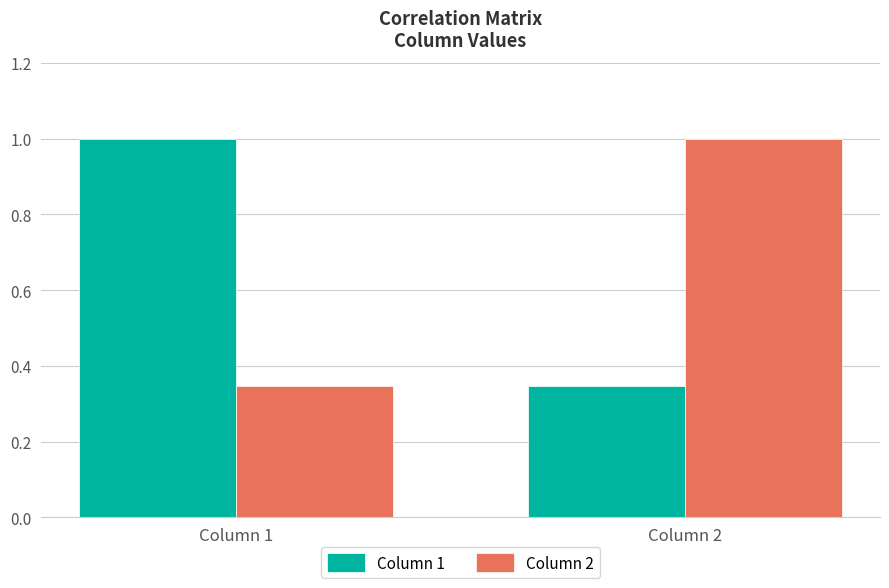

What is the spread (max minus min) of values at Column 1?

0.7